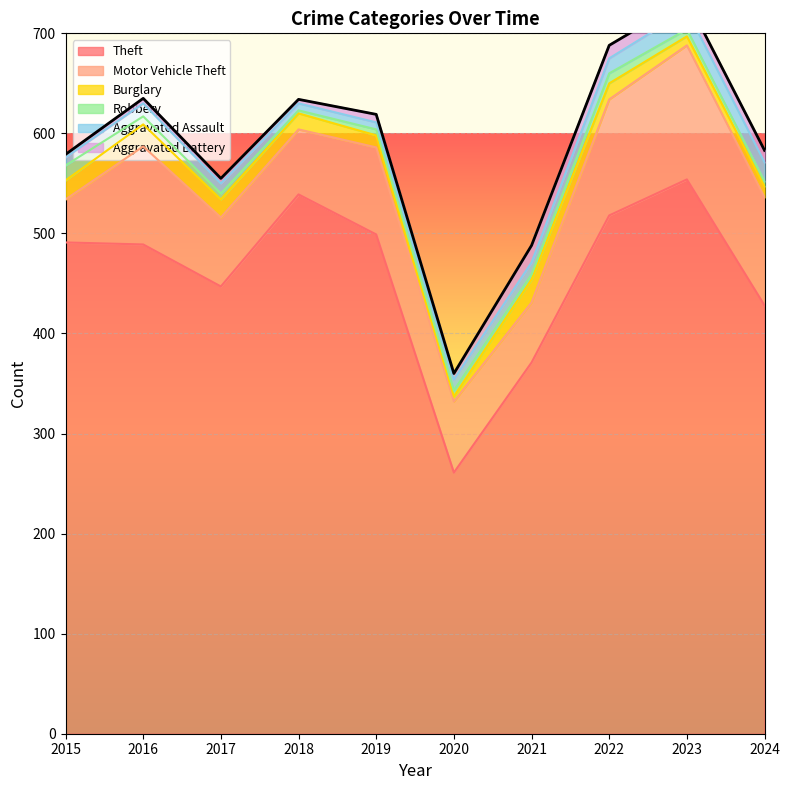

What is the minimum value for Motor Vehicle Theft?

43